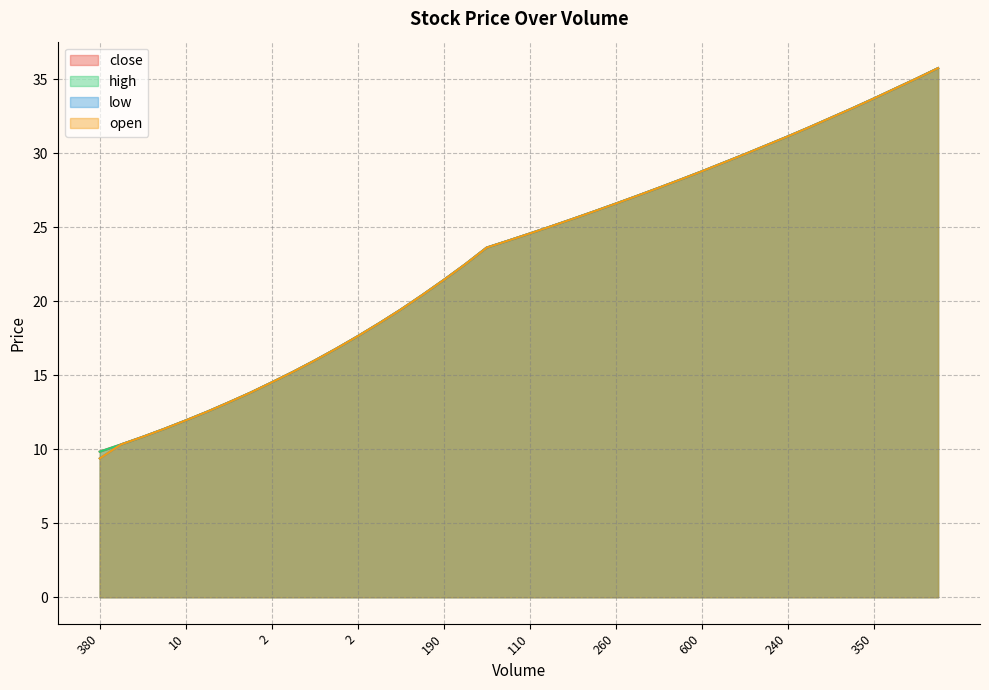

Count the number of categories in the chart.

40